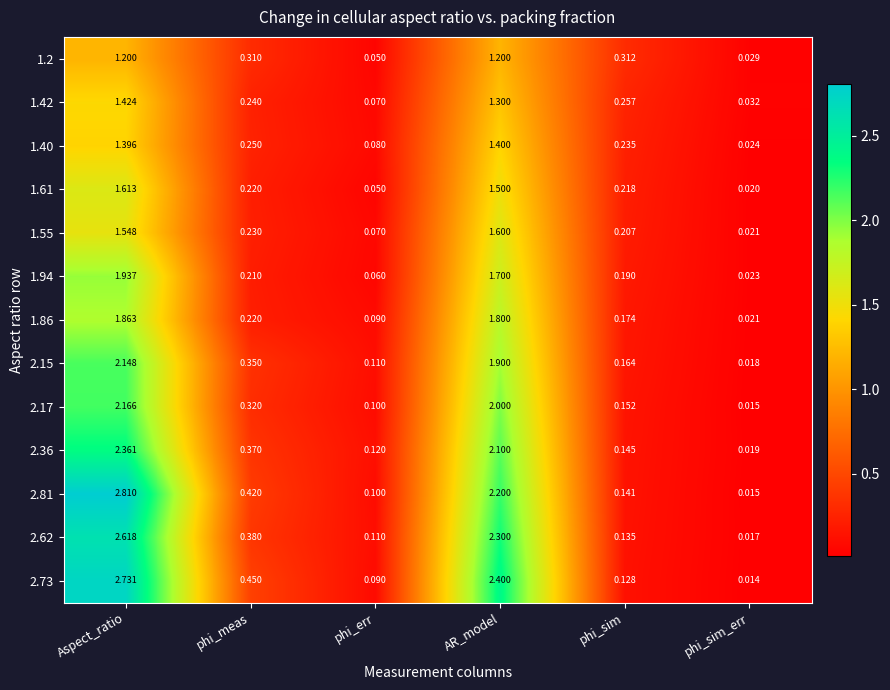

Which label corresponds to the smallest value in the chart?

phi_sim_err